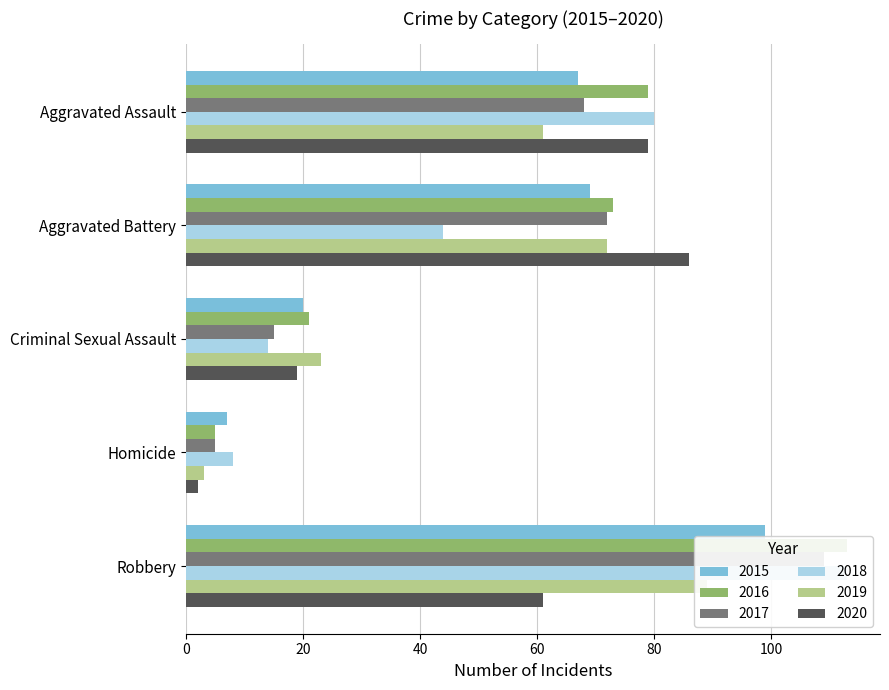

Where does the 2020 series first go above 61?

Aggravated Assault